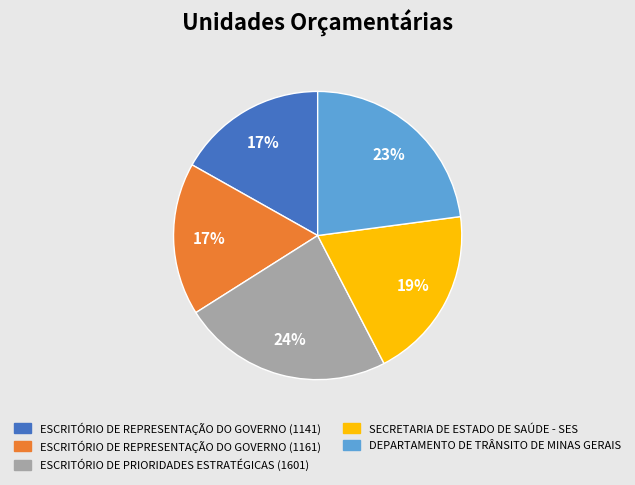

What is the largest slice in the pie chart?

ESCRITÓRIO DE PRIORIDADES ESTRATÉGICAS (1601)